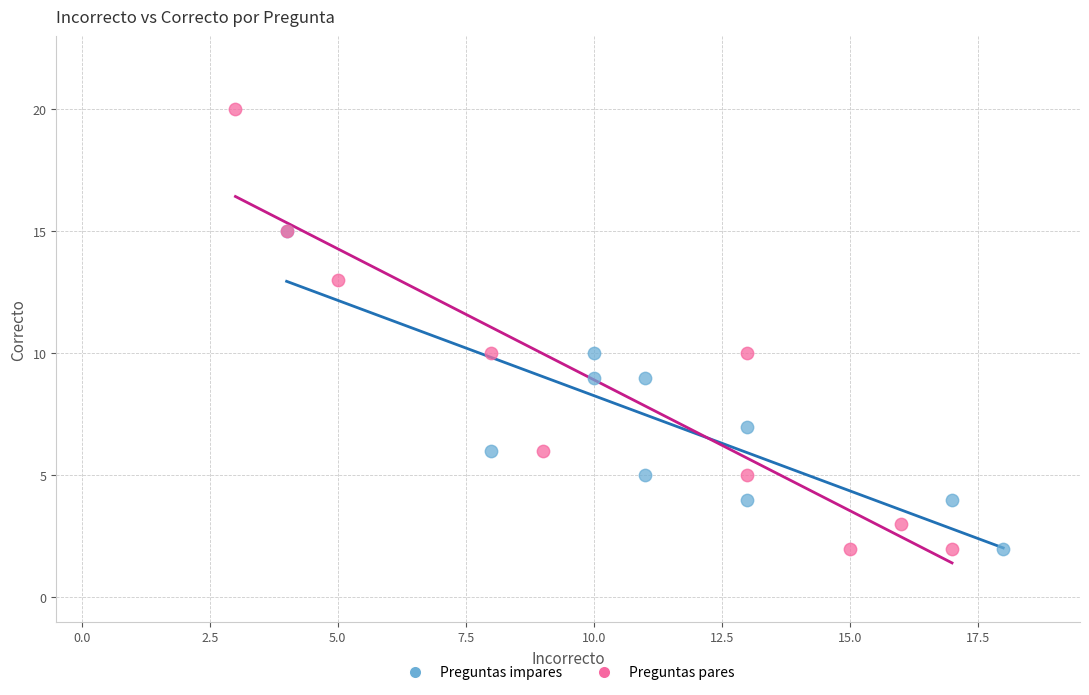

Which series contains the highest Y value?

Preguntas pares